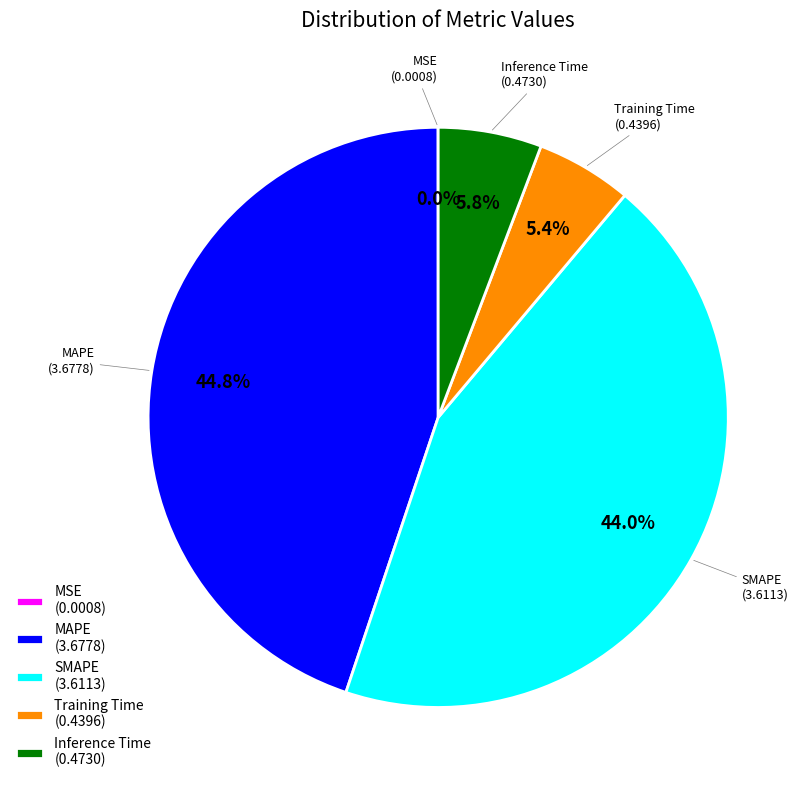

How much of the chart is everything except Inference Time (0.4730)?

94.2%